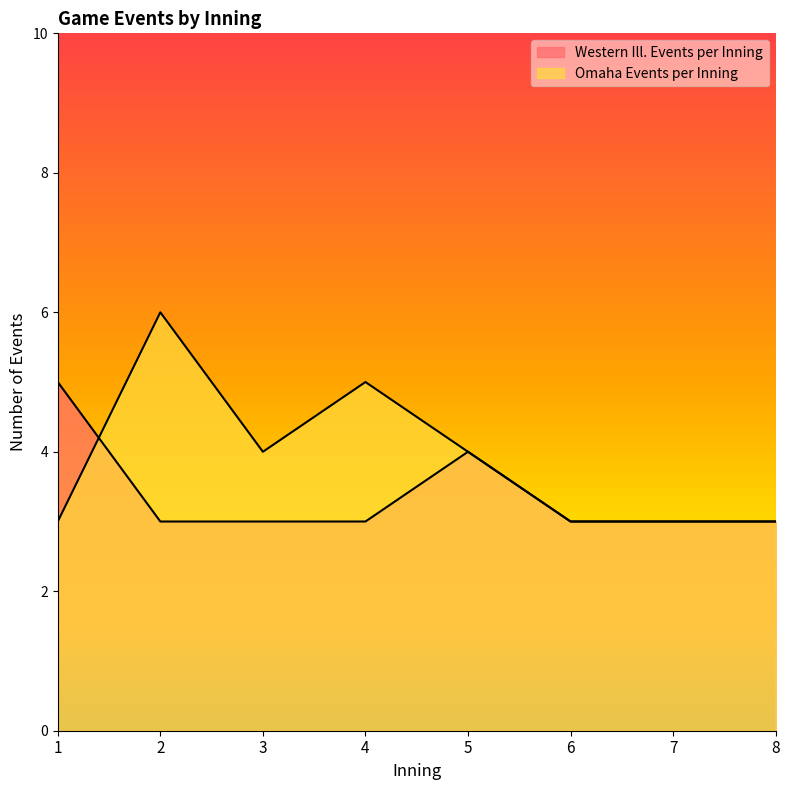

Does the chart have visible grid lines?

No